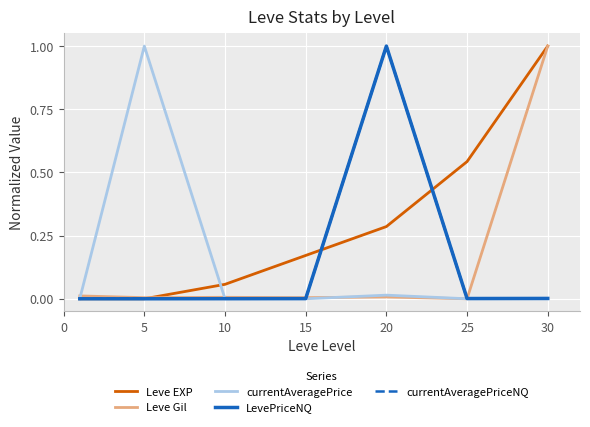

Does the chart display data point markers on the line(s)?

No